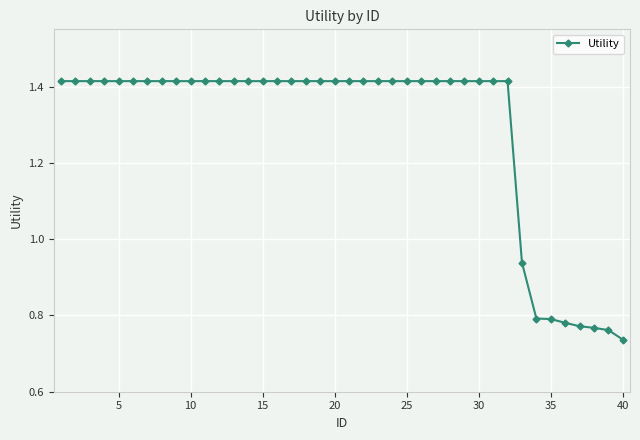

What is the average value?

1.3